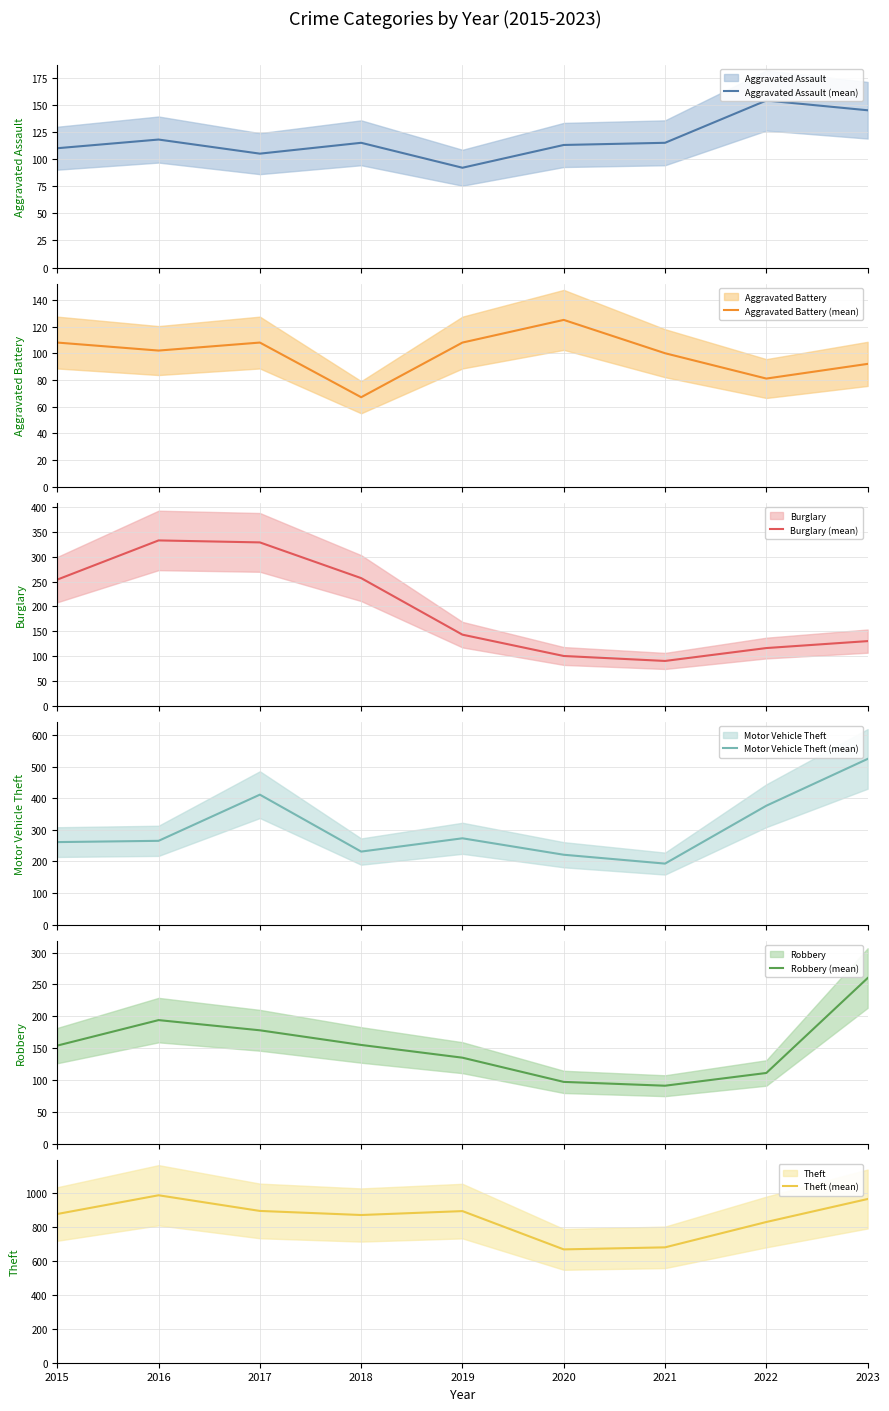

What is the value of the Aggravated Battery (mean) point at the 3rd from the left?

108